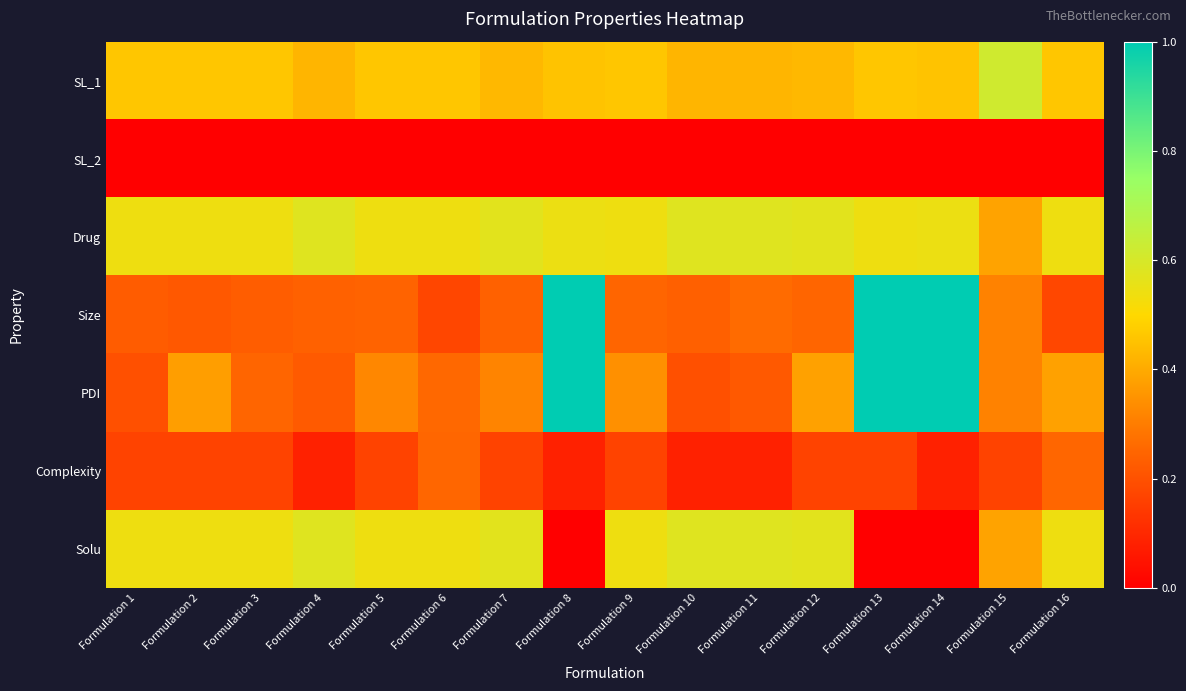

At which category is the sum across all series the highest?

Formulation 13